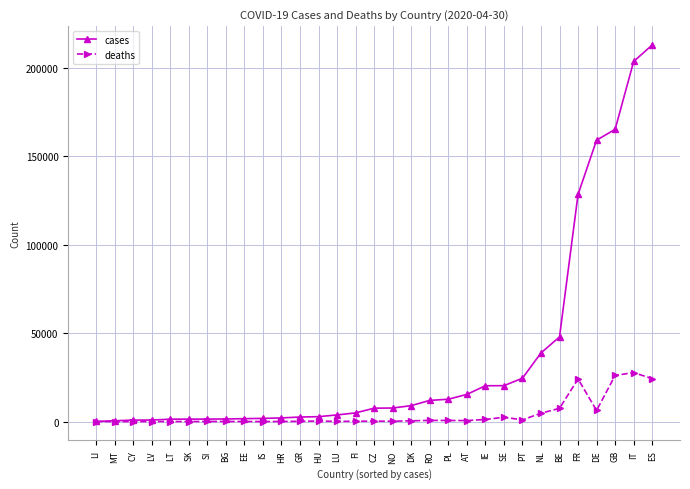

Where is cases nearest to the value 106500?

FR